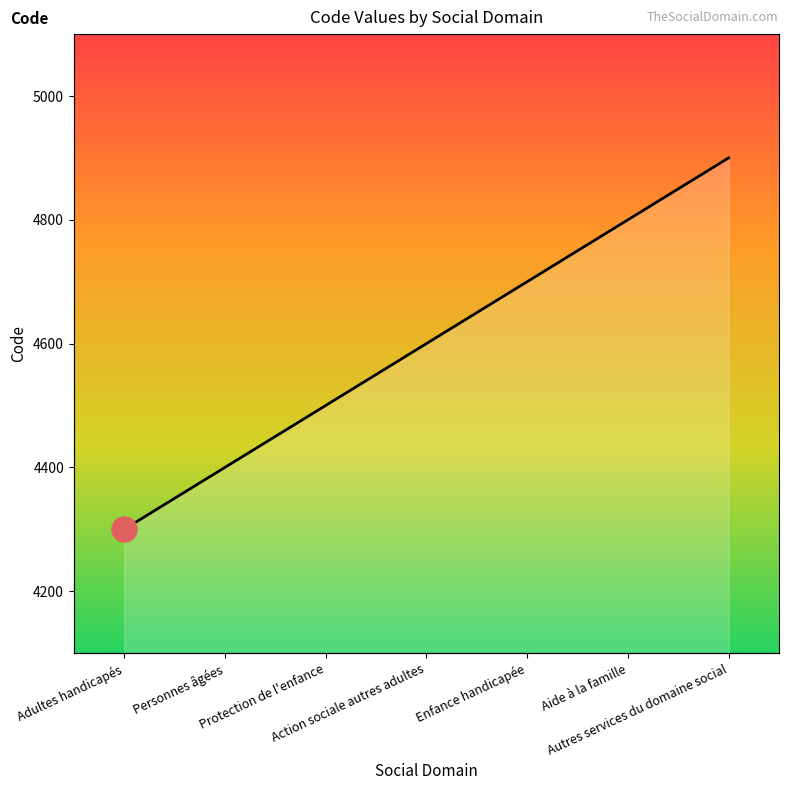

Where is the data nearest to the value 4600?

Action sociale autres adultes